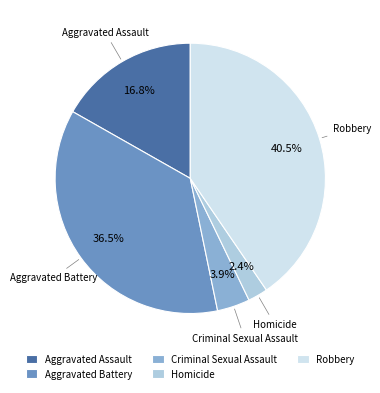

What percentage is the Criminal Sexual Assault slice, to the nearest percent?

4%